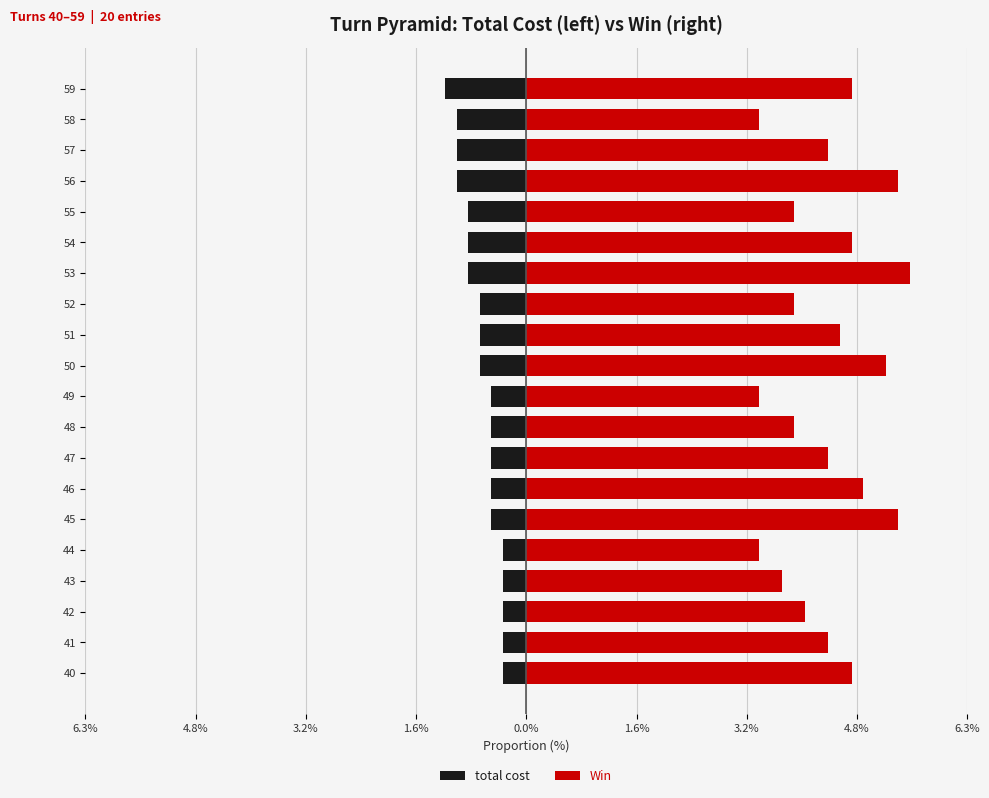

At how many categories does at least one series exceed 3?

20